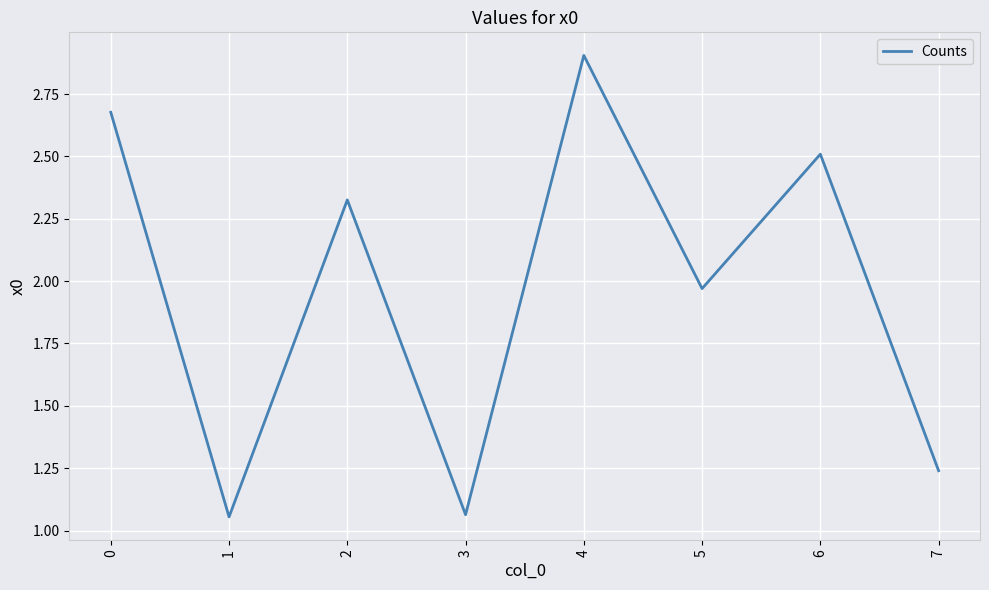

True or false: the data shows 0.5 at 5.

False